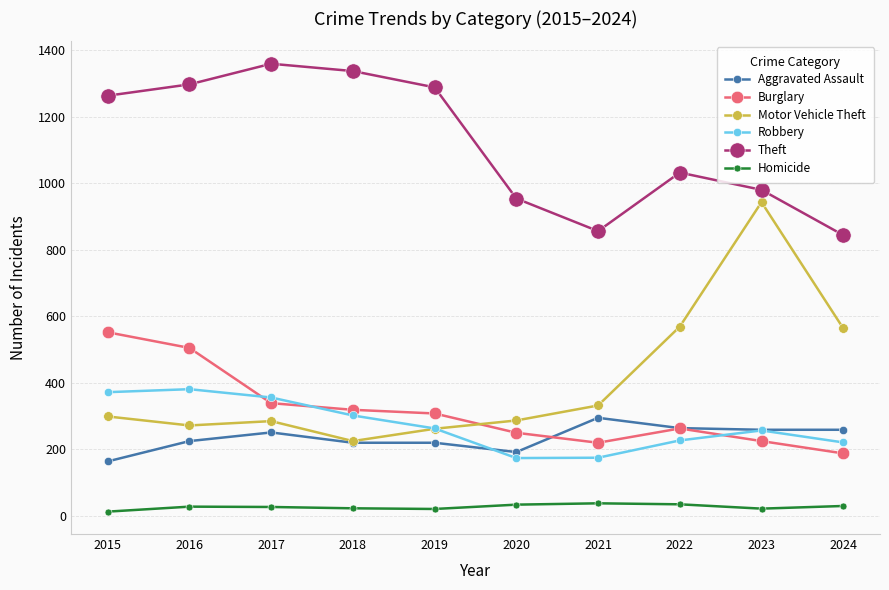

Rank the series at 2021 from highest to lowest value.

Theft, Motor Vehicle Theft, Aggravated Assault, Burglary, Robbery, Homicide